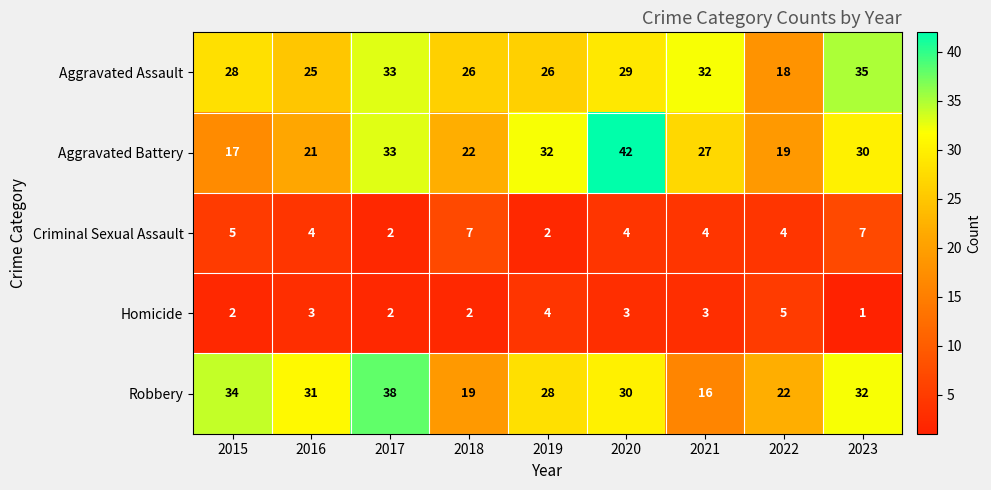

Which series has the largest total across all categories?

Aggravated Assault